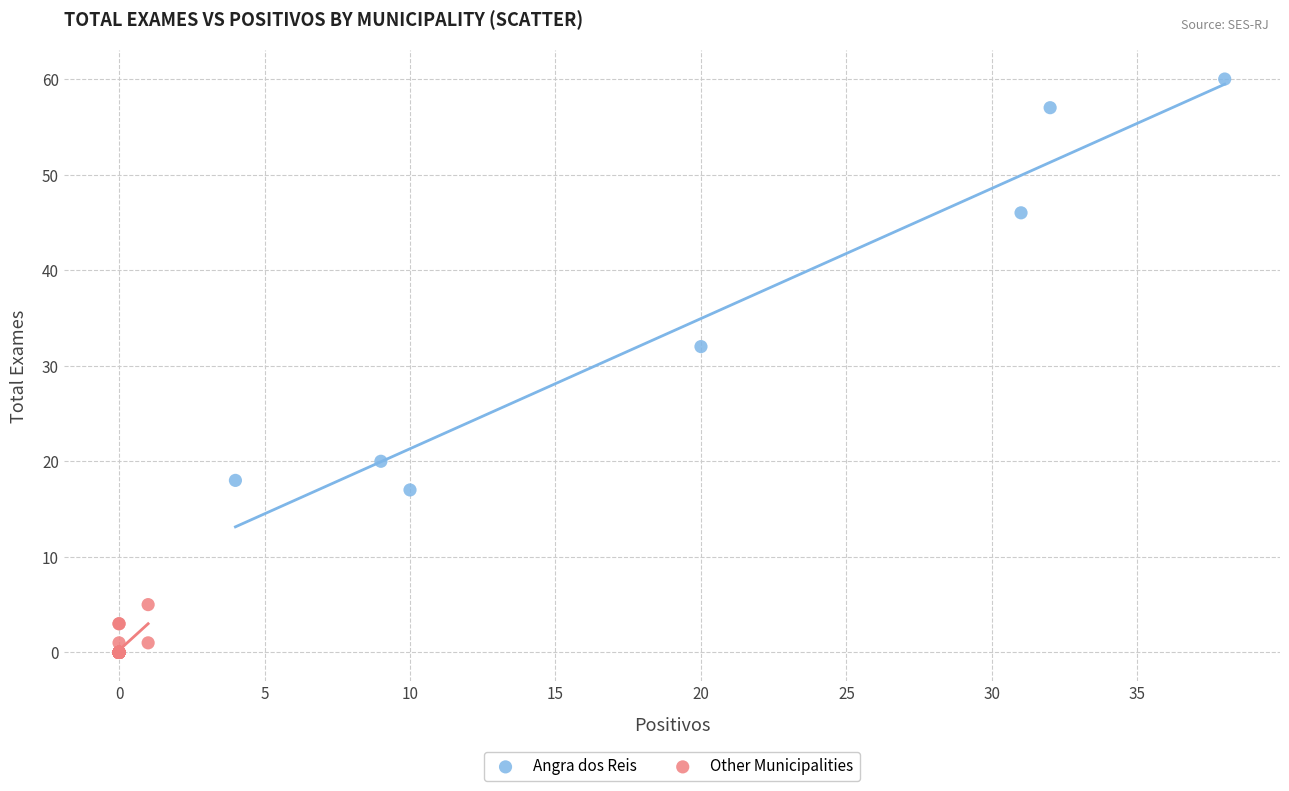

What are all the series names shown in the legend?

Angra dos Reis, Other Municipalities